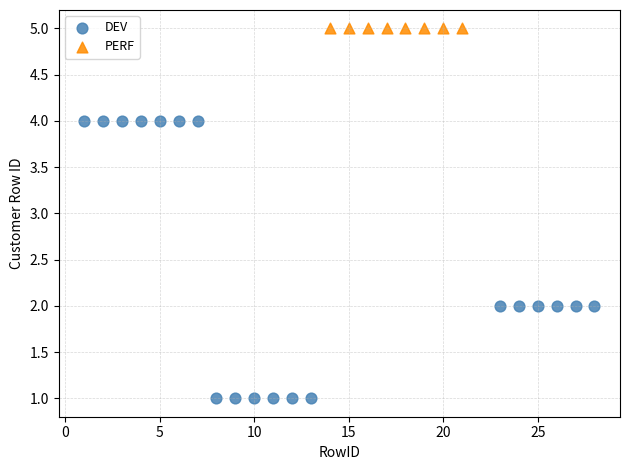

Which series reaches the maximum Y coordinate?

PERF